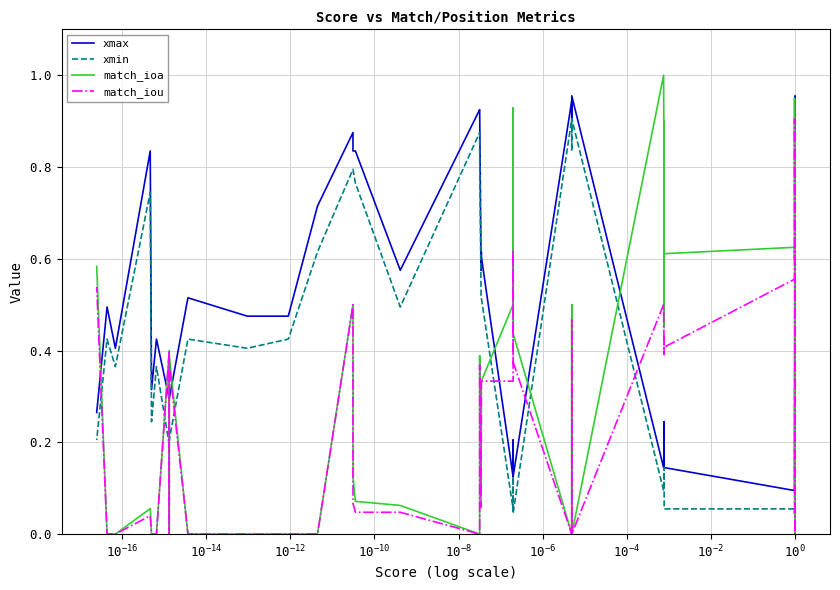

List the series in order of their peak value, highest first.

match_ioa, xmax, xmin, match_iou